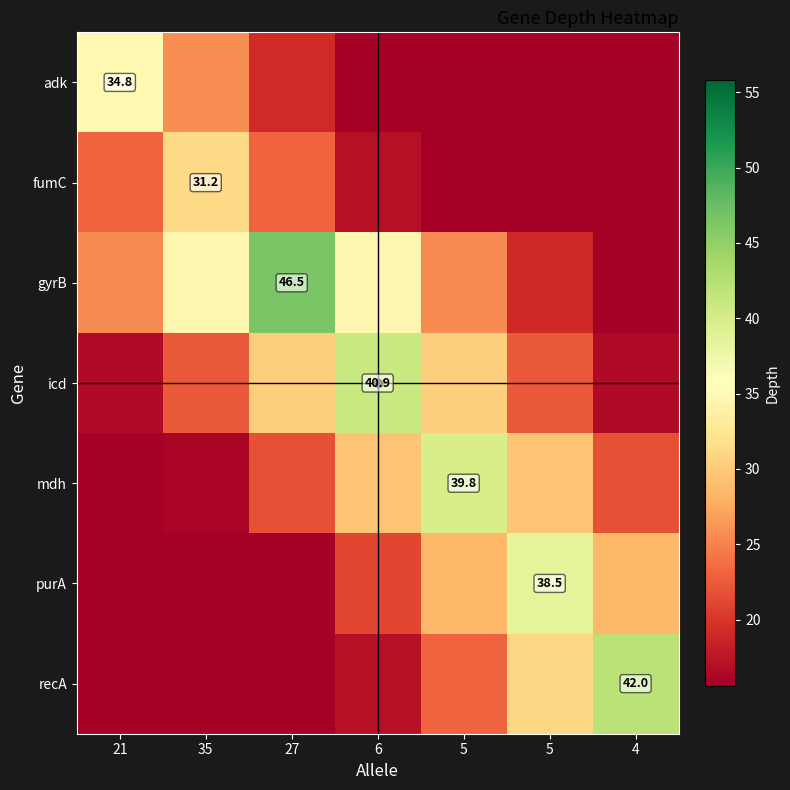

Is it true that icd equals 23.9 at 4?

False